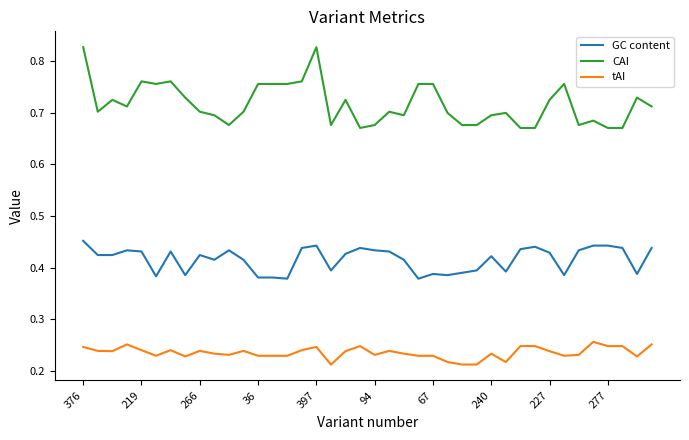

Which series has the largest range (max minus min)?

CAI